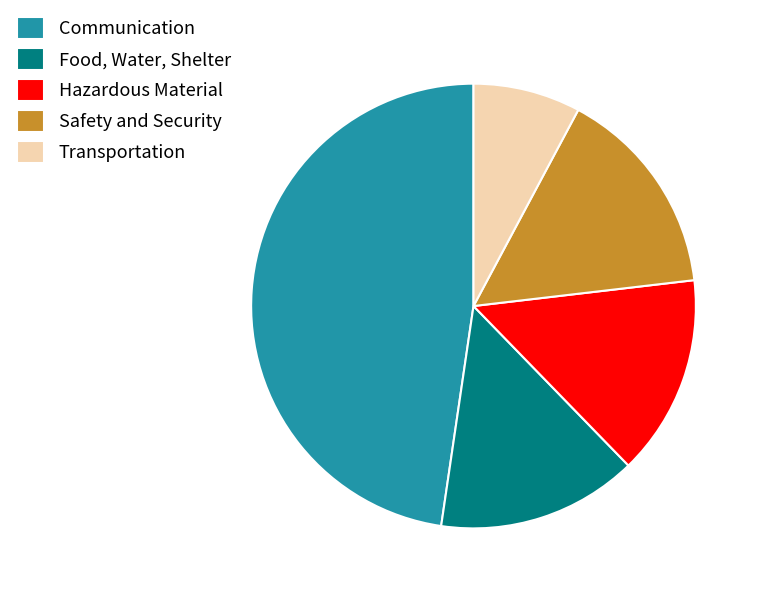

Does Food, Water, Shelter account for over 50% of the chart?

No